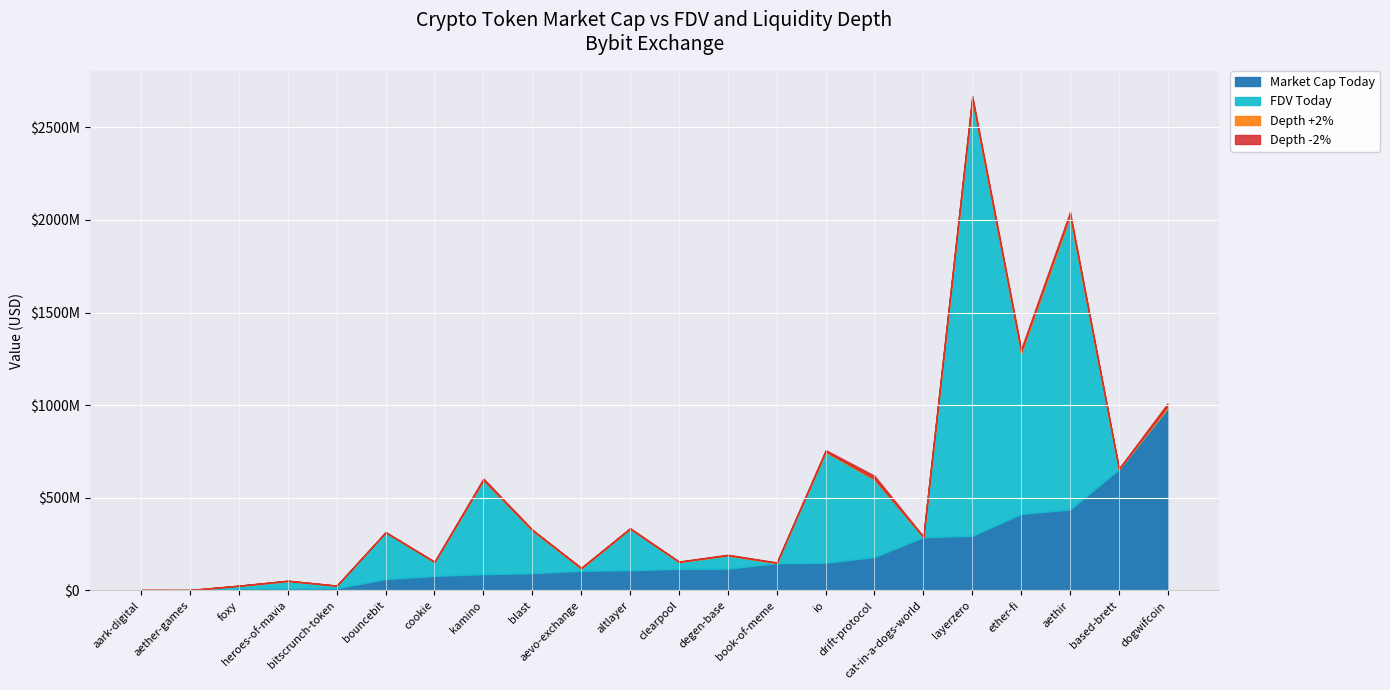

Does the chart display data point markers on the line(s)?

No